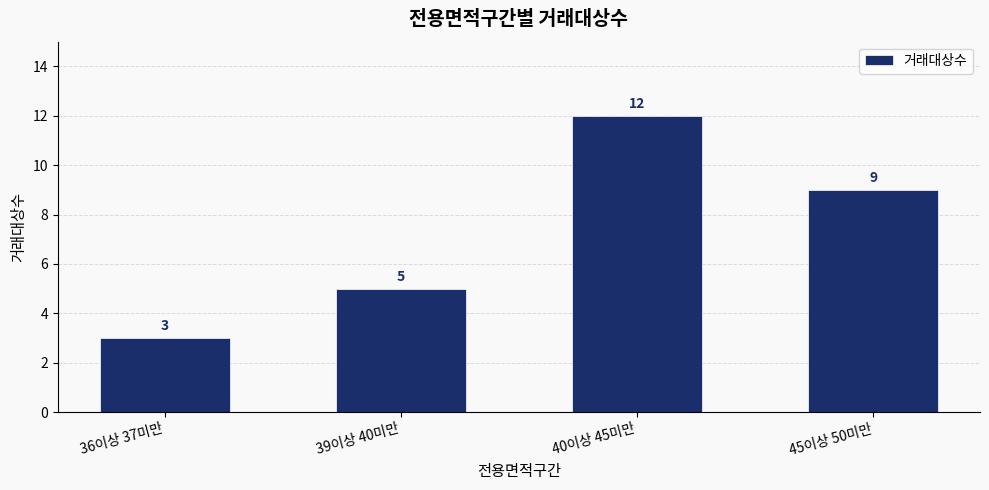

Count the number of categories in the chart.

4